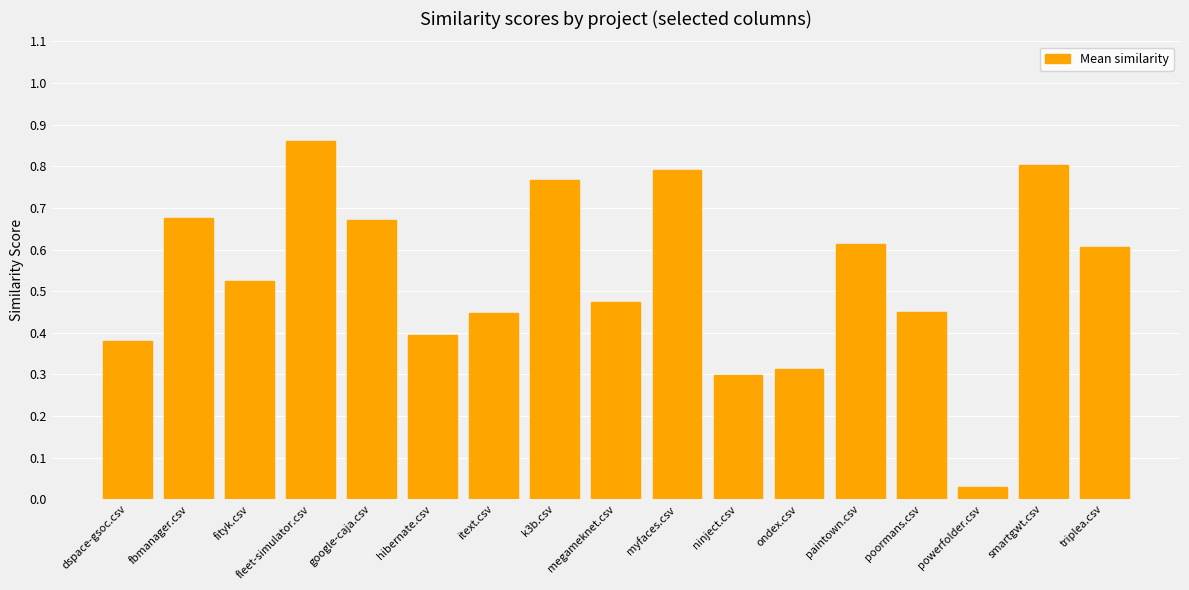

Which label corresponds to the smallest value in the chart?

powerfolder.csv